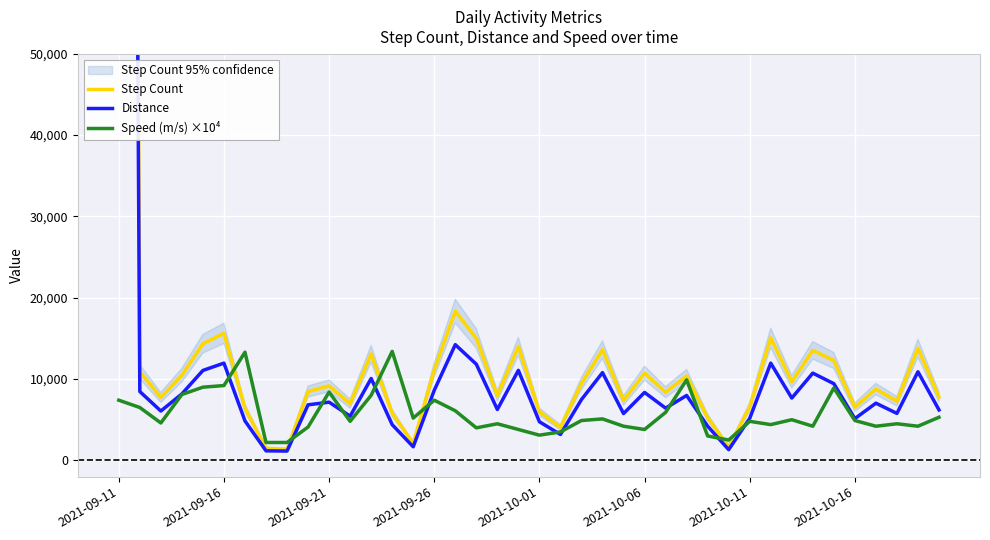

What is the greatest value displayed?

544866.0